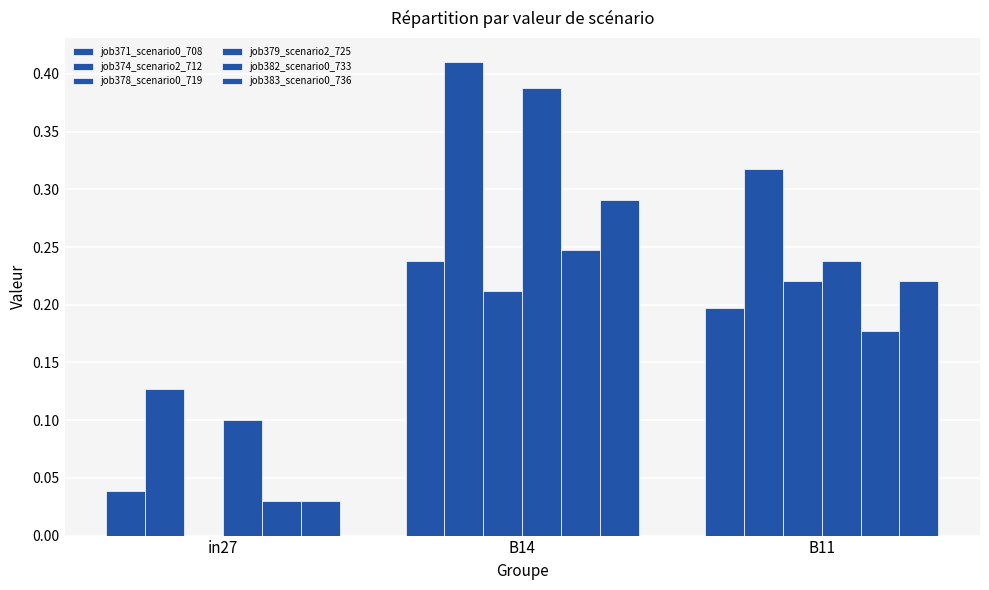

What position from the right is B11?

1